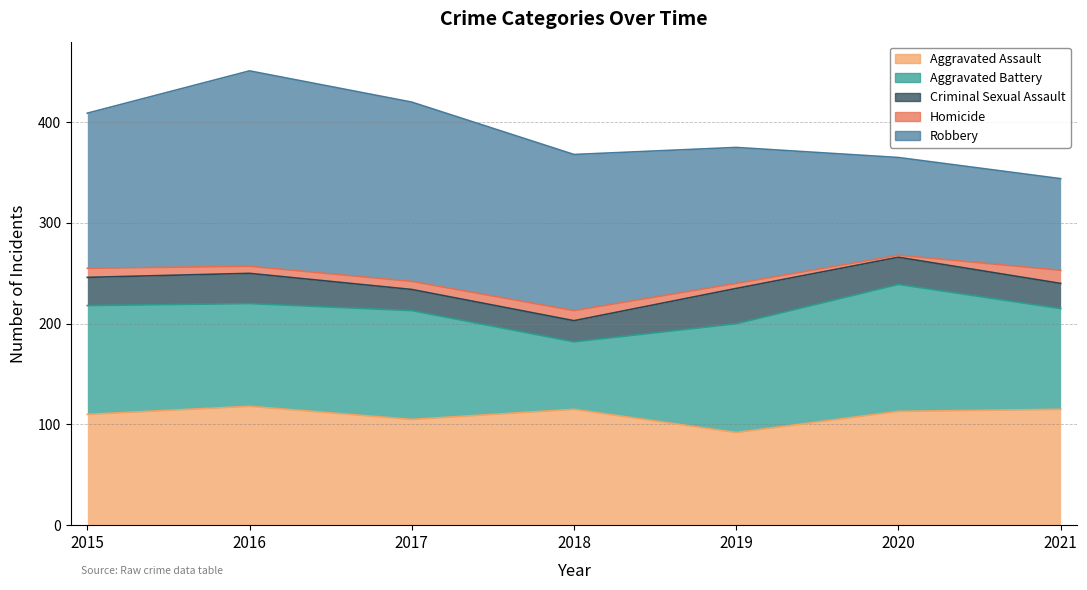

What is the value of the Homicide point at the 5th from the left?

5